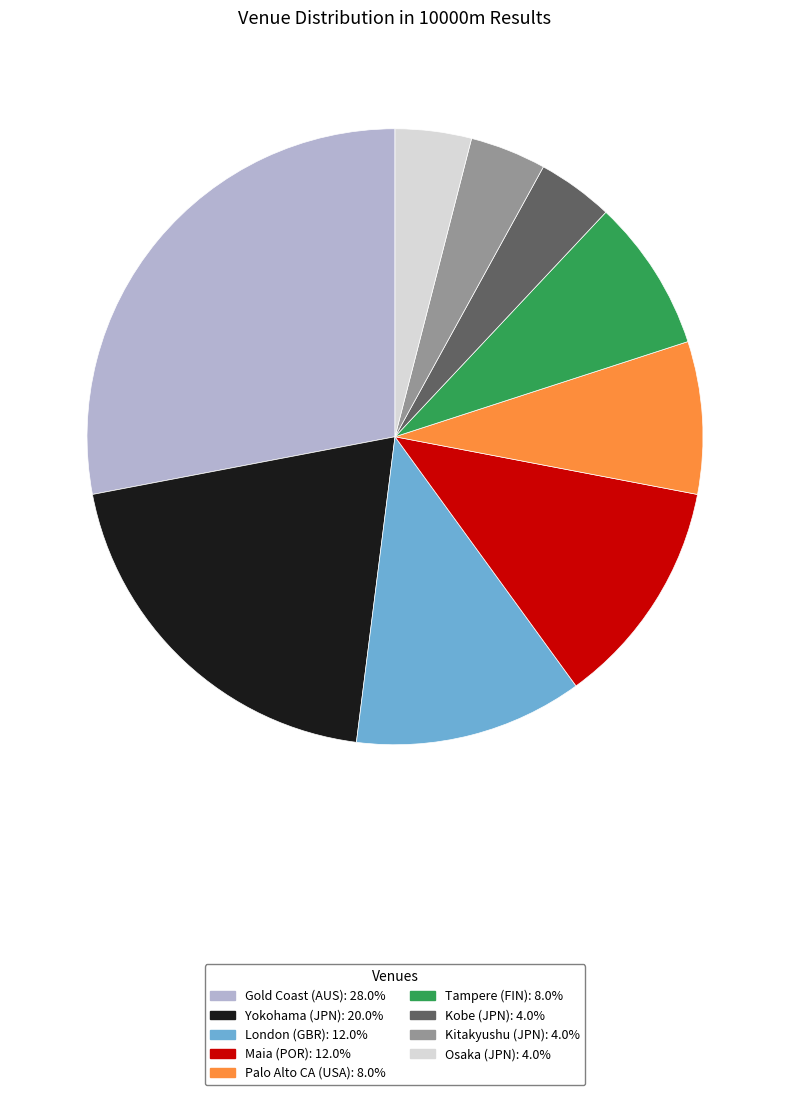

Combined, do Yokohama (JPN) and Palo Alto CA (USA) account for over 50%?

No